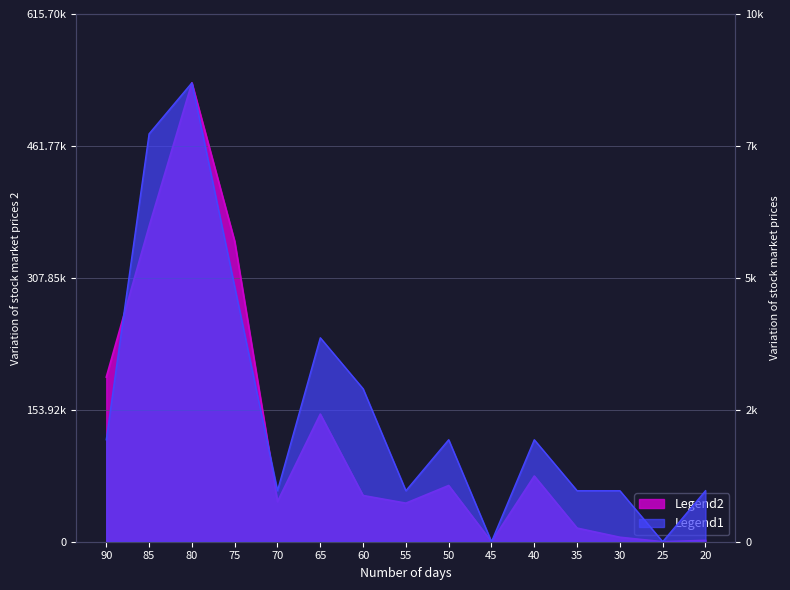

Reading left to right, what are all the values shown in this chart?

col_2: 192060	367910	535390	350430	46800	148900	53900	45000	65590	0	76650	15900	5220	0	1590
col_8: 2	8	9	5	1	4	3	1	2	0	2	1	1	0	1